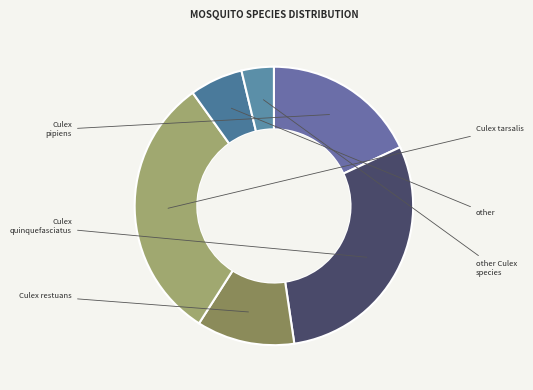

To the nearest percent, what is the difference between the largest and smallest slice percentages?

27%